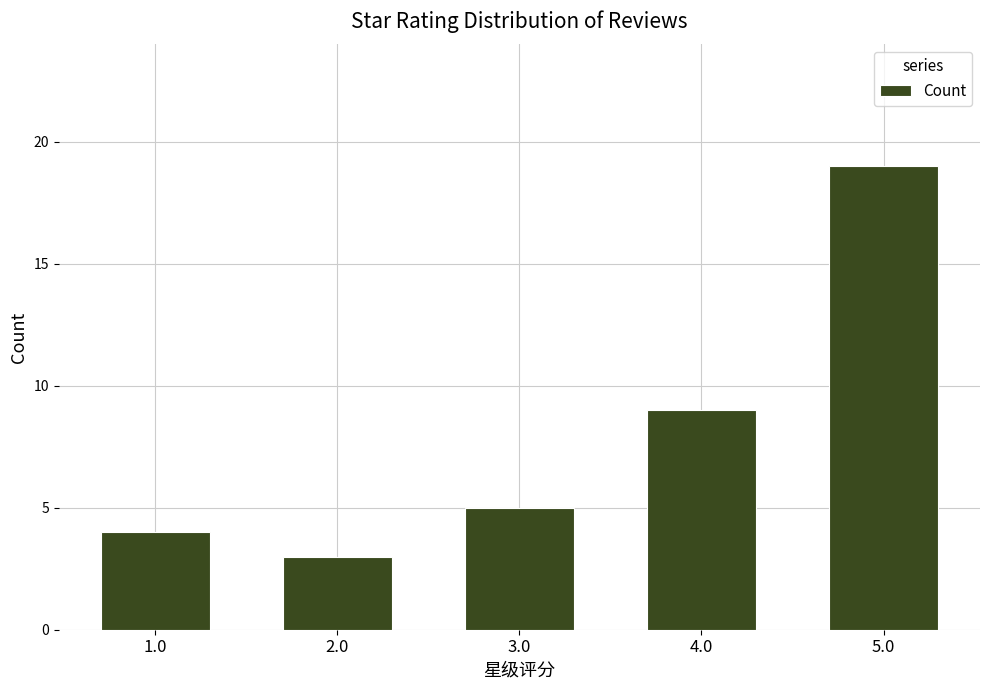

Which label corresponds to the largest value in the chart?

5.0